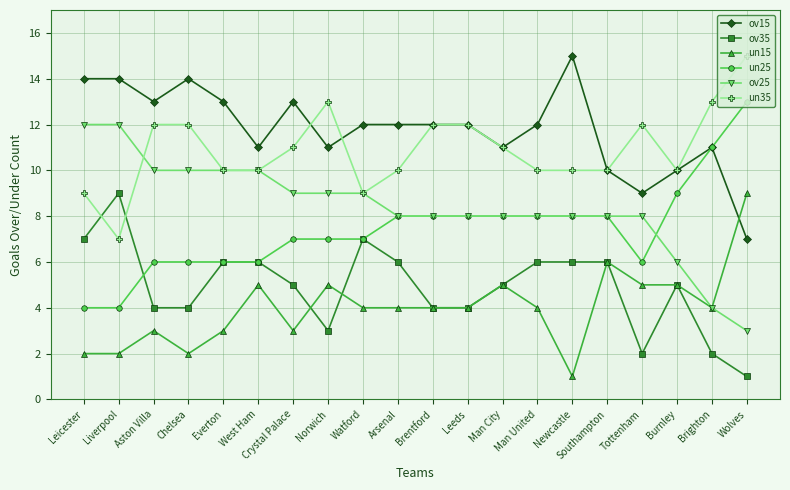

At how many categories does at least one series exceed 5?

20